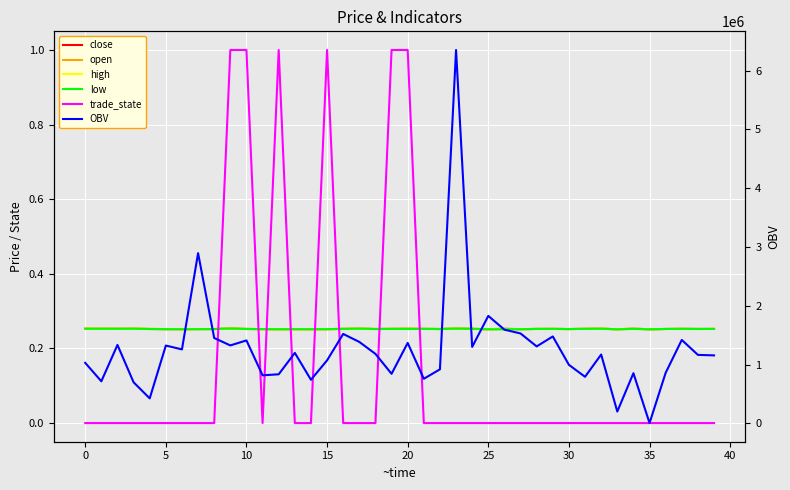

True or false: high and open intersect in this chart.

False